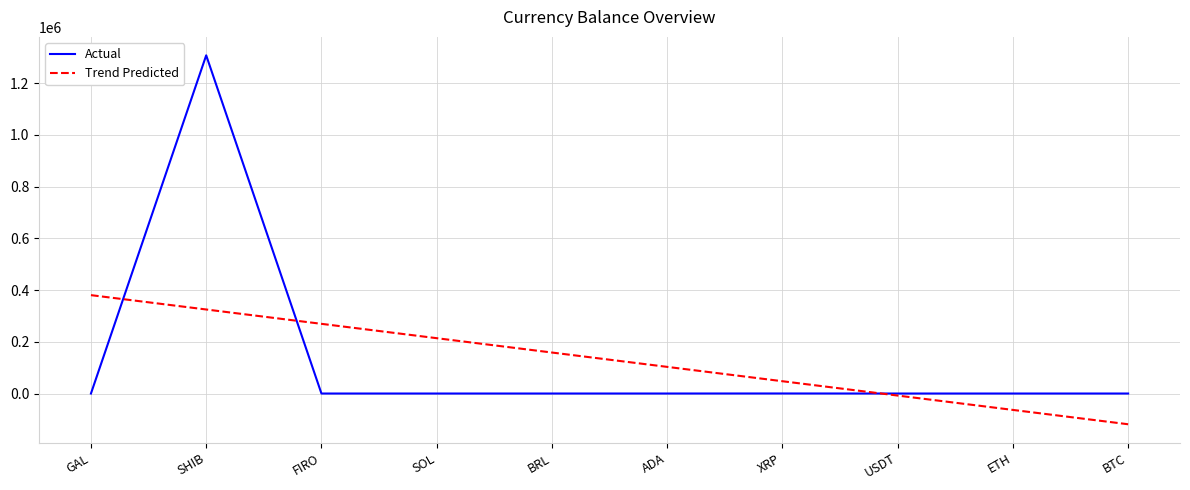

The Trend Predicted series shows -63371.5 at ETH. True or false?

True